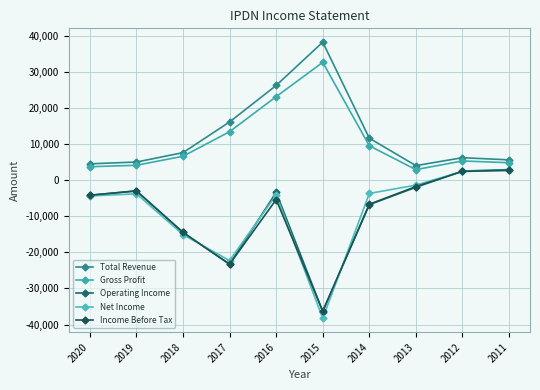

Reading left to right, extract all data points from this chart.

Total Revenue: 4500	5000	7600	16100	26200	38200	11600	4000	6200	5600
Gross Profit: 3700	4100	6600	13400	23100	32600	9500	2900	5300	4800
Operating Income: -4200	-3000	-14500	-23300	-3400	-36400	-6800	-2000	2500	2900
Net Income: -4400	-3800	-15100	-22300	-4100	-38300	-3700	-1400	2400	2700
Income Before Tax: -4200	-3000	-14500	-23300	-5400	-36300	-6700	-1800	2400	2700